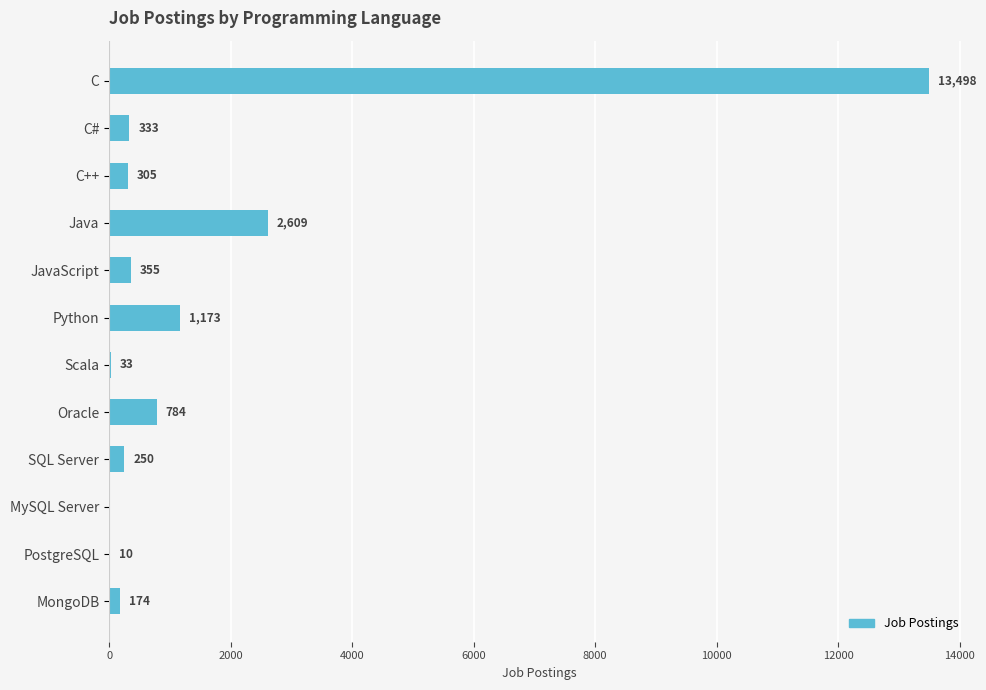

Which has a higher value, MySQL Server or C++?

C++